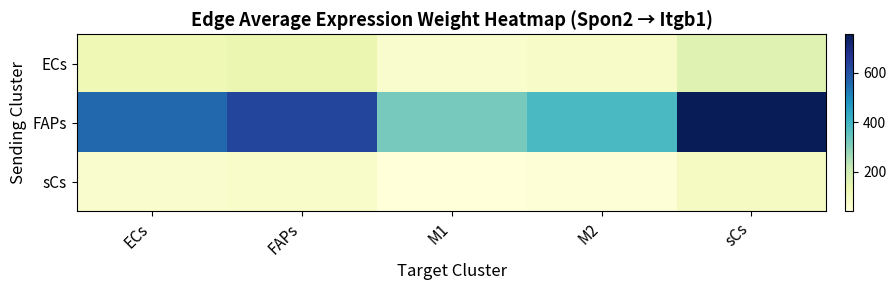

Between FAPs and M1, which series saw the biggest shift?

FAPs